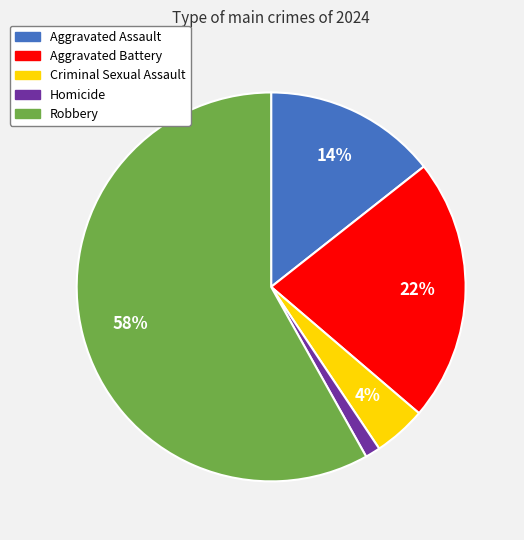

Which category has the smallest portion of the pie?

Homicide